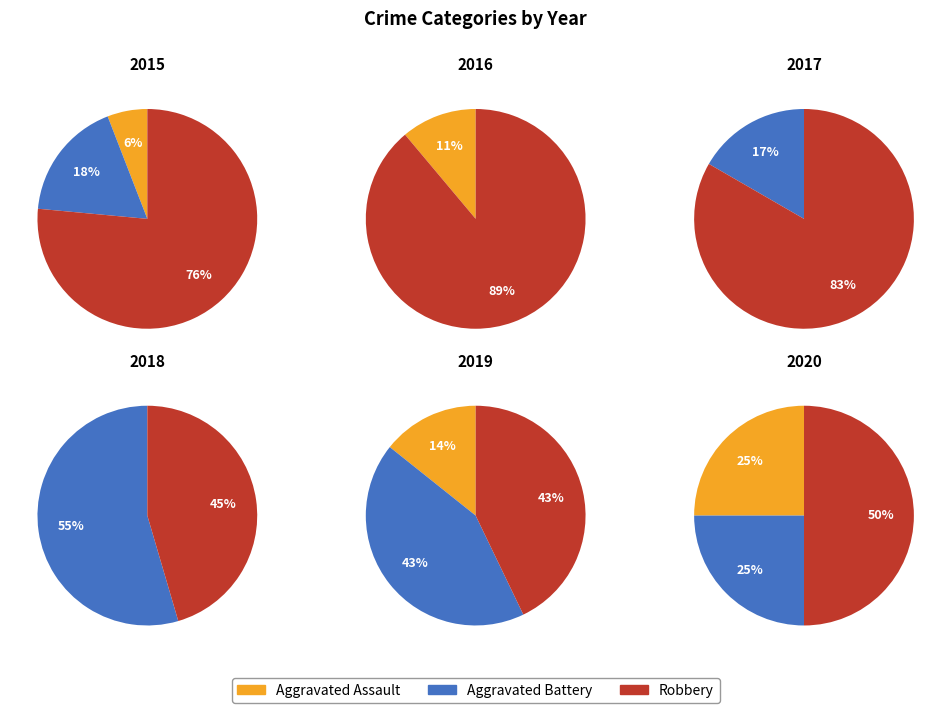

Rank the series by their maximum value, from lowest to highest.

Aggravated Assault, Aggravated Battery, Robbery